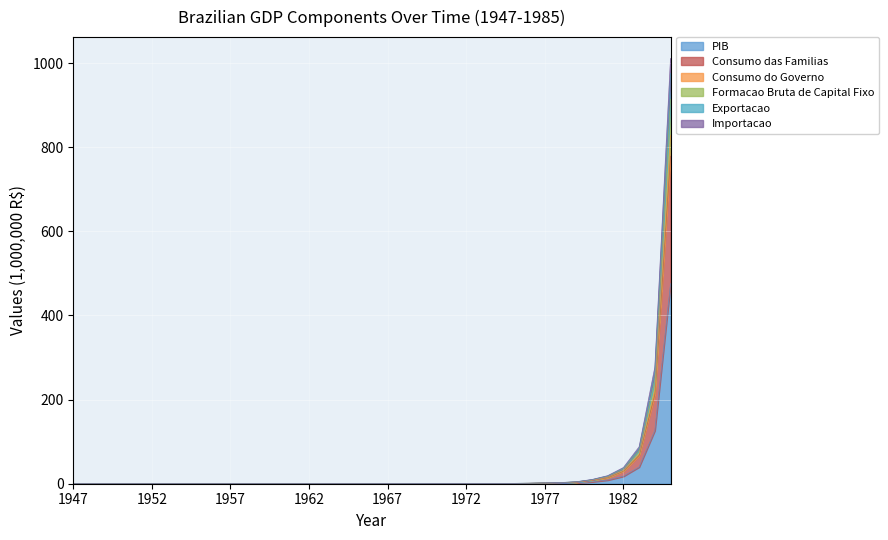

At which label is Exportacao closest to 389?

1984